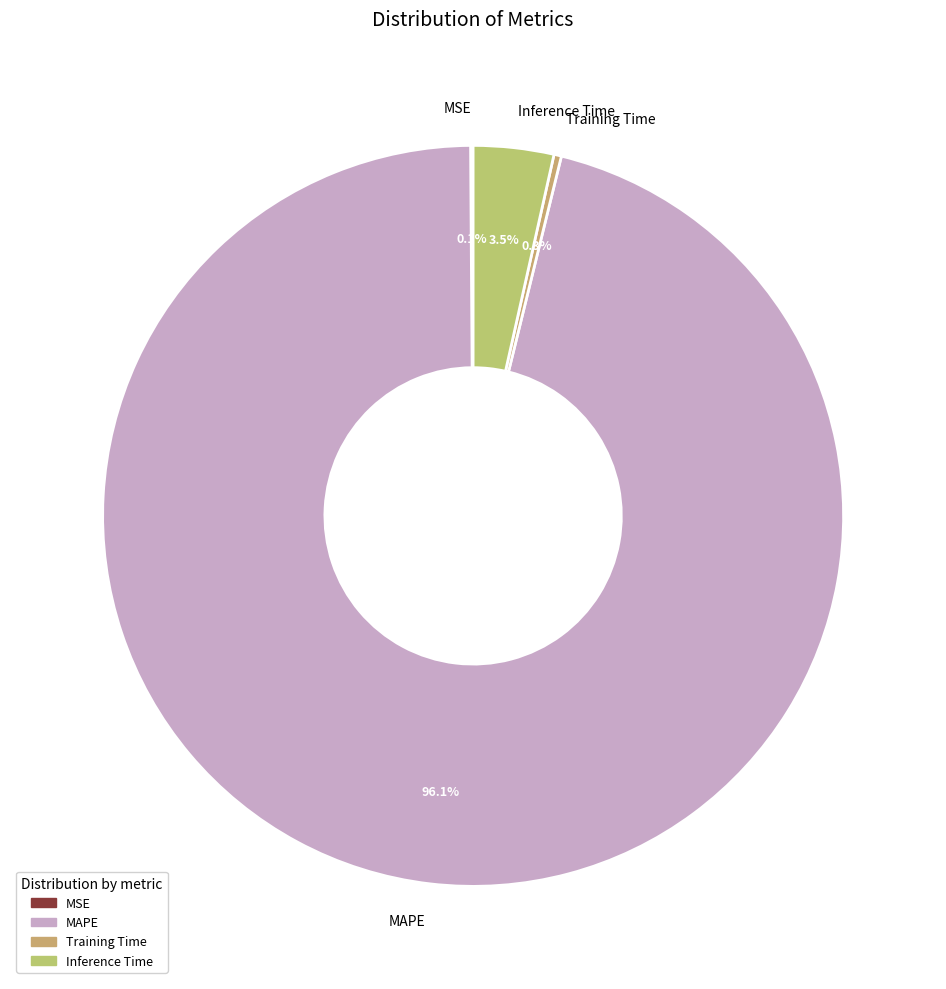

Which slice is the largest?

MAPE